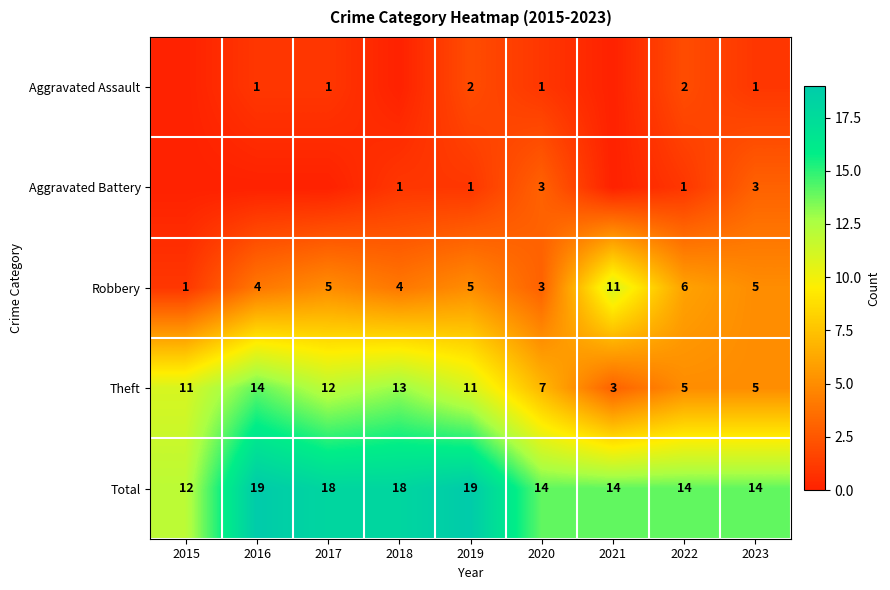

What is the maximum value for Robbery?

11